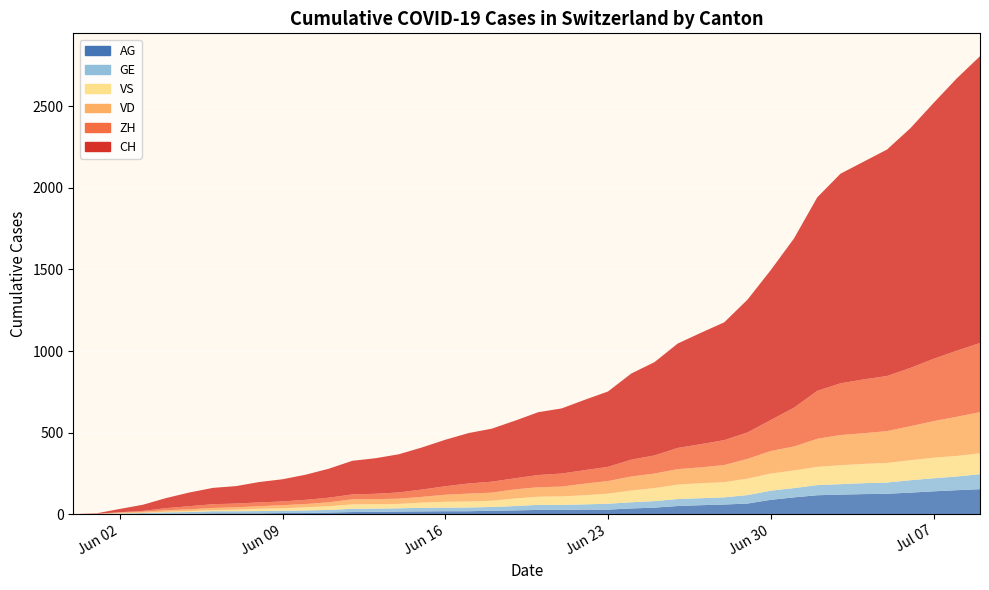

Reading left to right, extract all data points from this chart.

CH: 0=0	1=107	2=234	3=399	4=722	5=1388	6=1758
ZH: 0=0	1=23	2=38	3=80	4=153	5=338	6=424
VD: 0=0	1=15	2=27	3=60	4=105	5=195	6=252
VS: 0=0	1=9	2=27	3=52	4=93	5=120	6=128
GE: 0=0	1=13	2=20	3=31	4=44	5=69	6=92
AG: 0=0	1=5	2=16	3=26	4=59	5=125	6=153